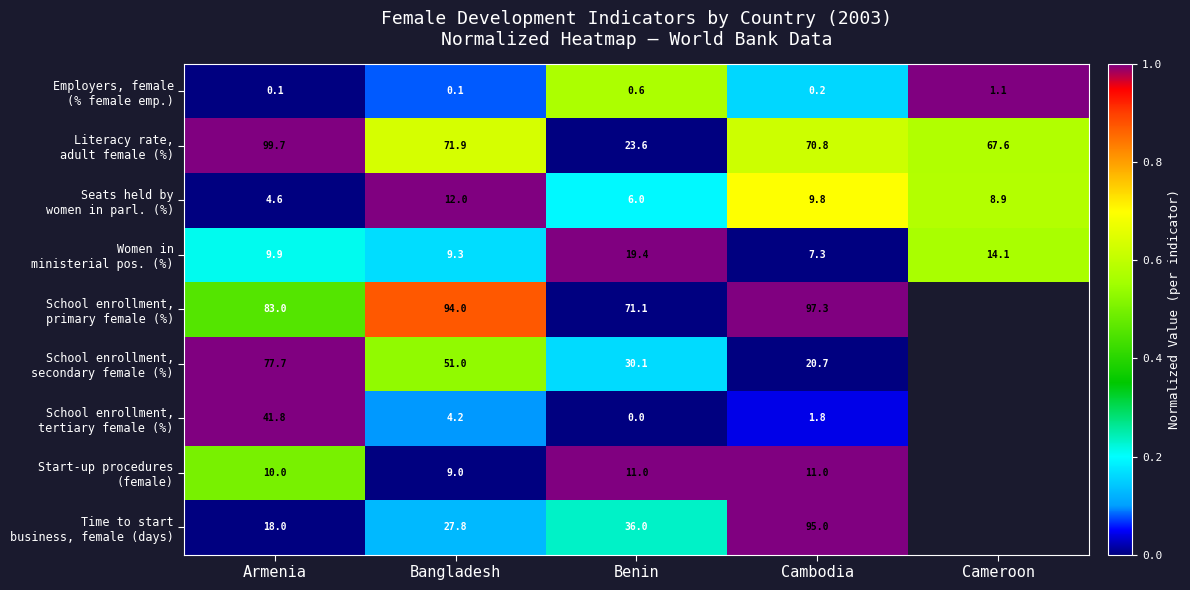

What is the total value across all series at Armenia?

344.8